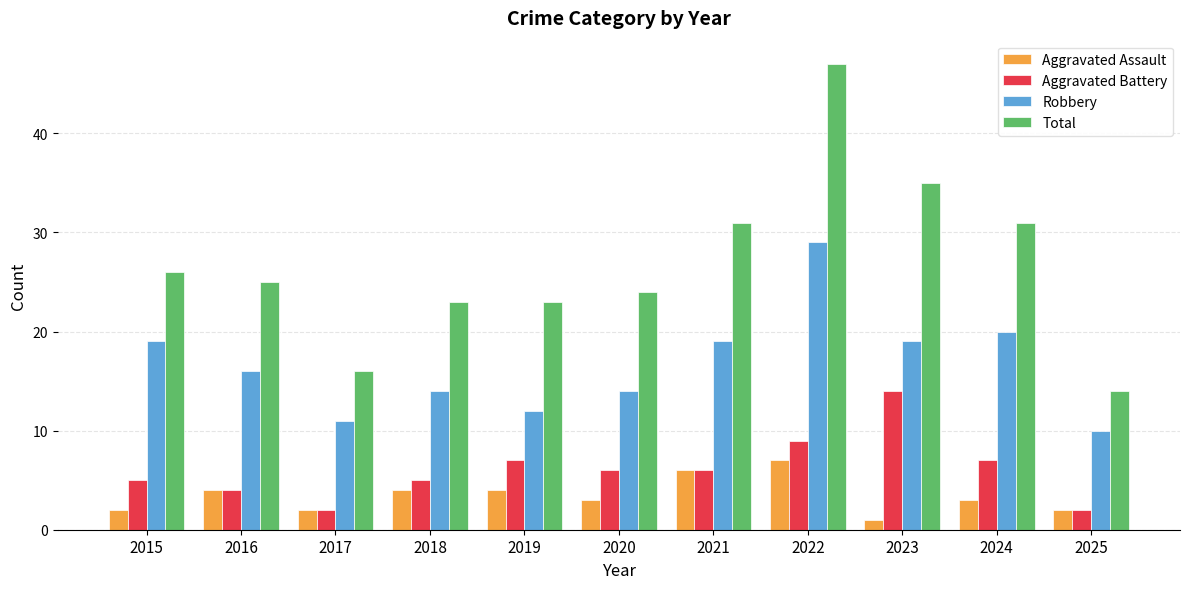

At which category does the chart reach its minimum across all series?

2023